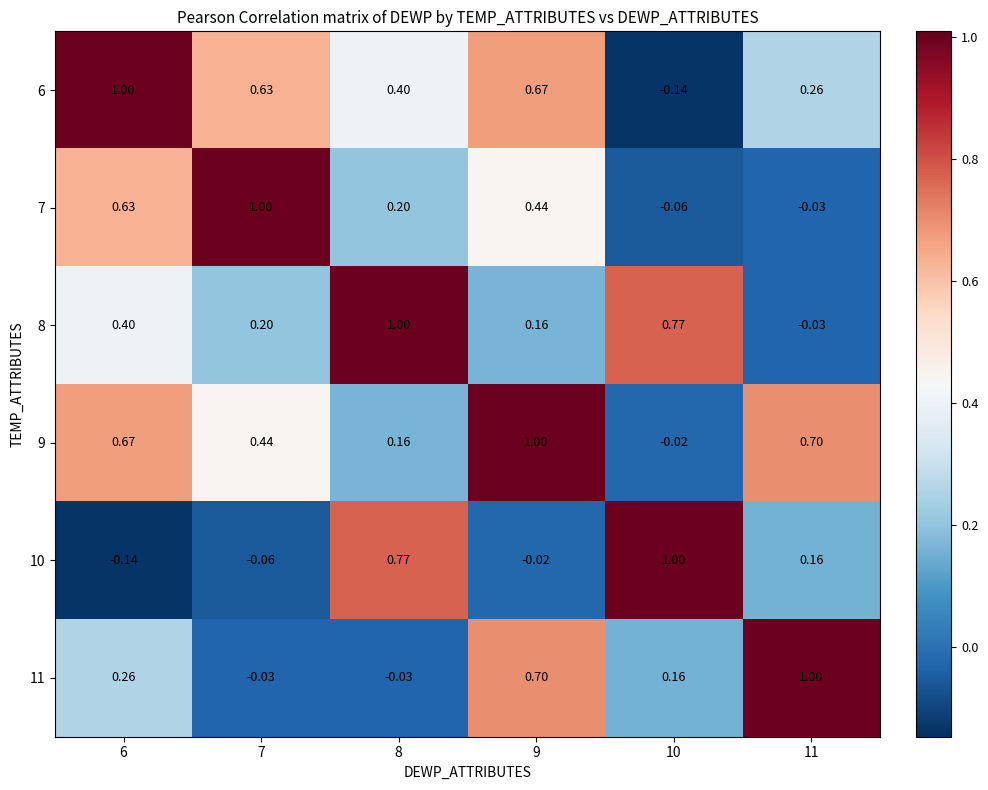

Is the value of 11 at 11 greater than the value of 8 at 7?

Yes